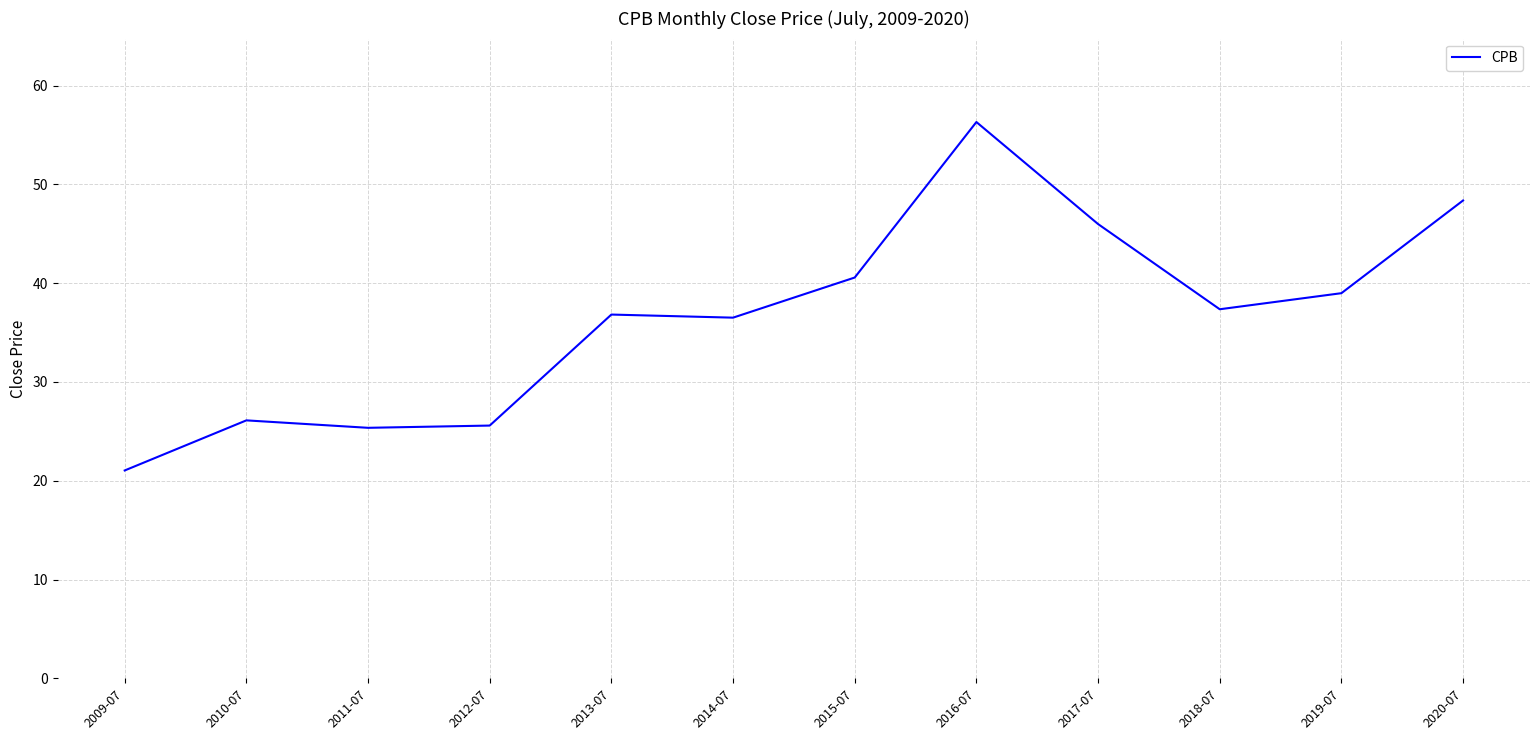

How many lines are shown in the chart?

1